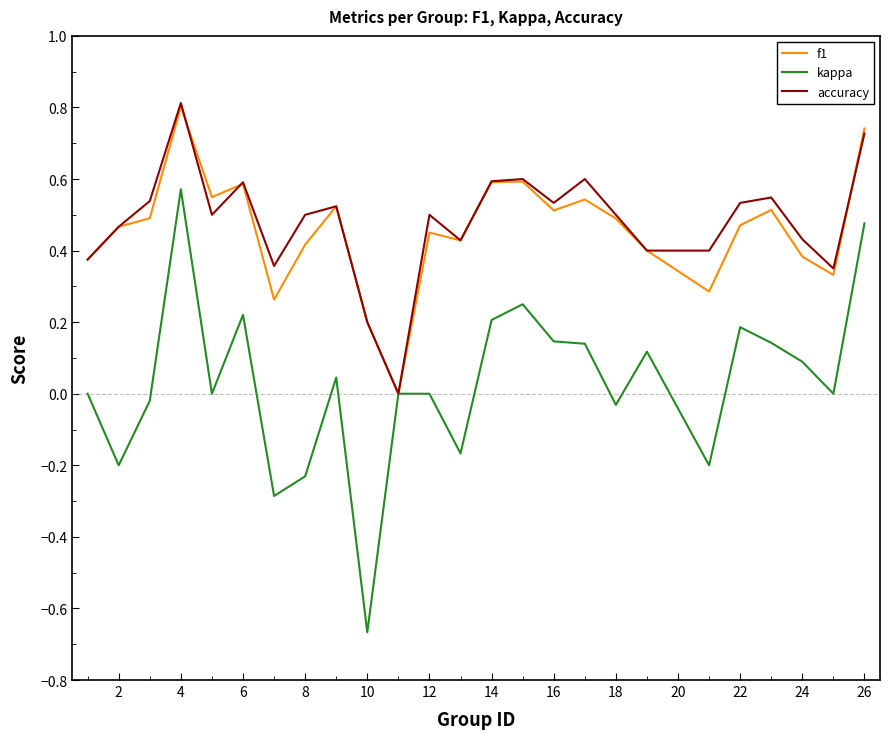

Which series has the widest spread of values?

kappa